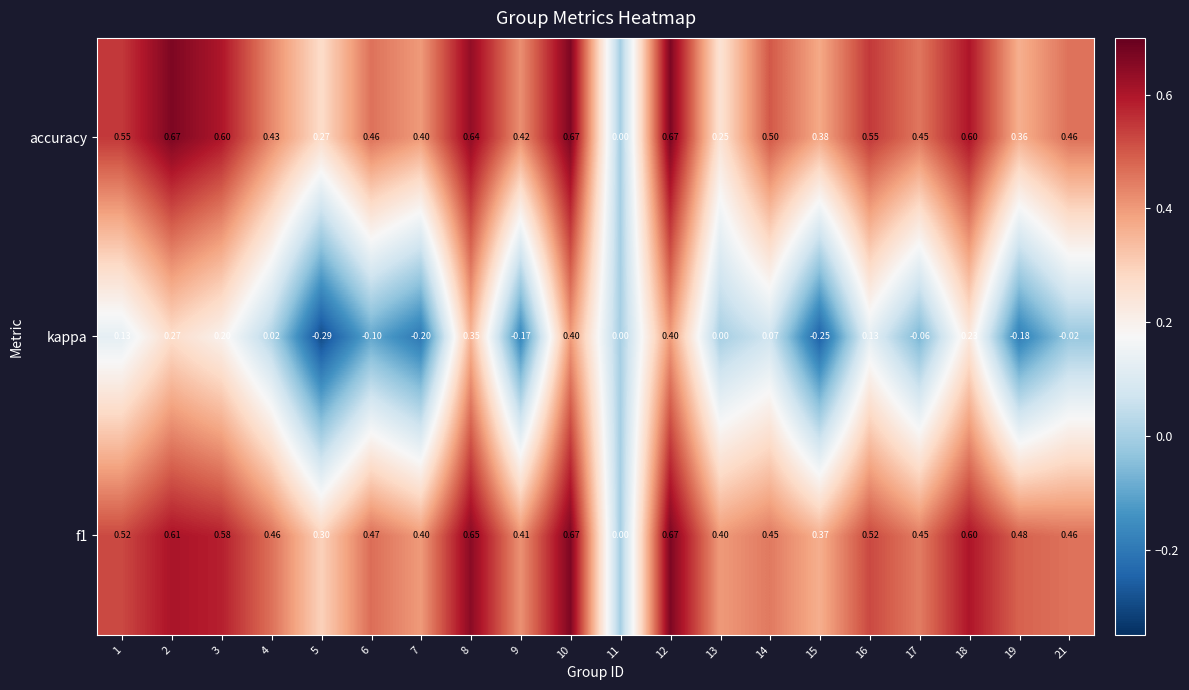

Which series has the largest total across all categories?

f1